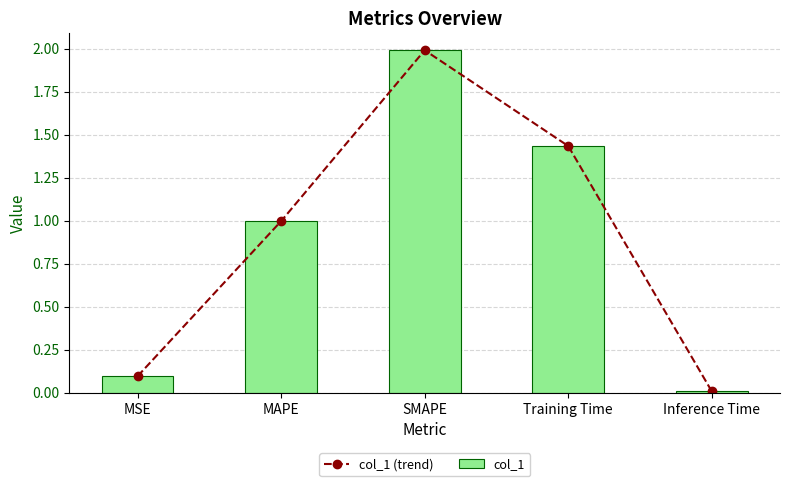

Is the value of col_1 (trend) at MAPE greater than the value of col_1 at MSE?

Yes